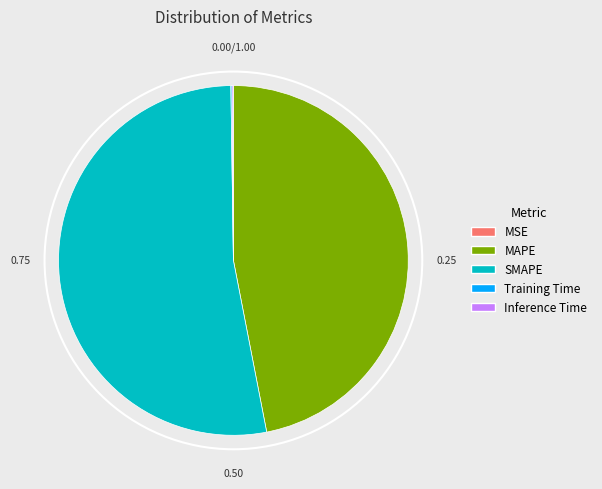

Which category has the biggest portion of the pie?

SMAPE